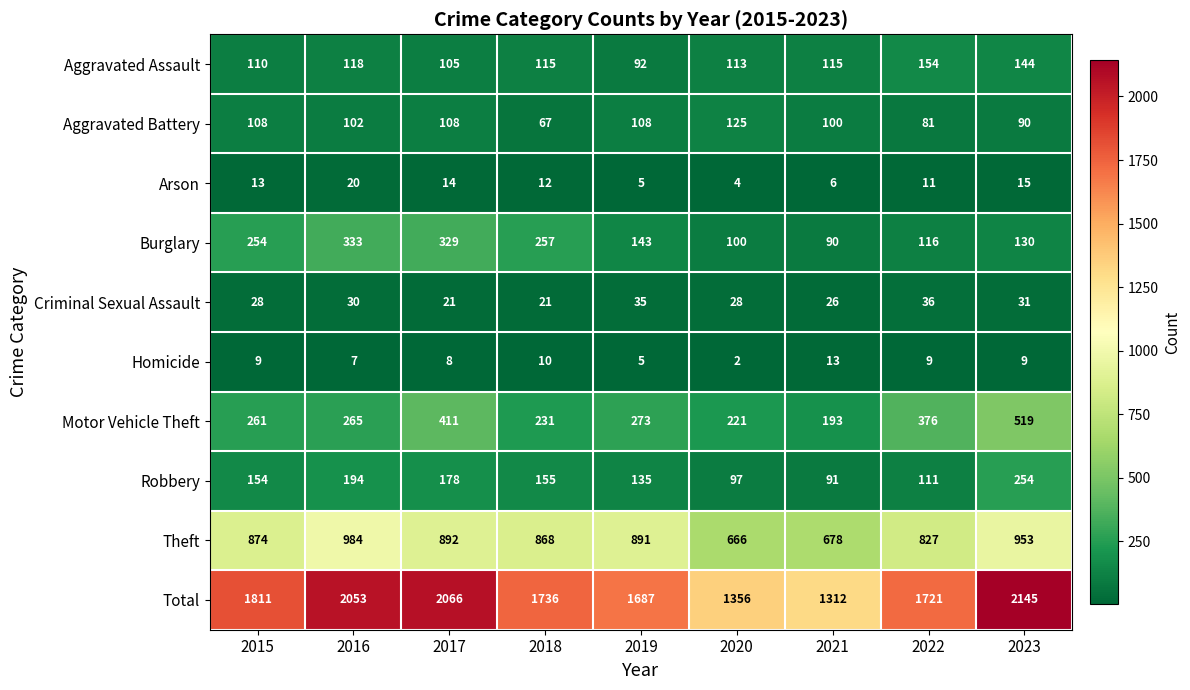

True or false: Burglary has a value of 48 at 2021.

False